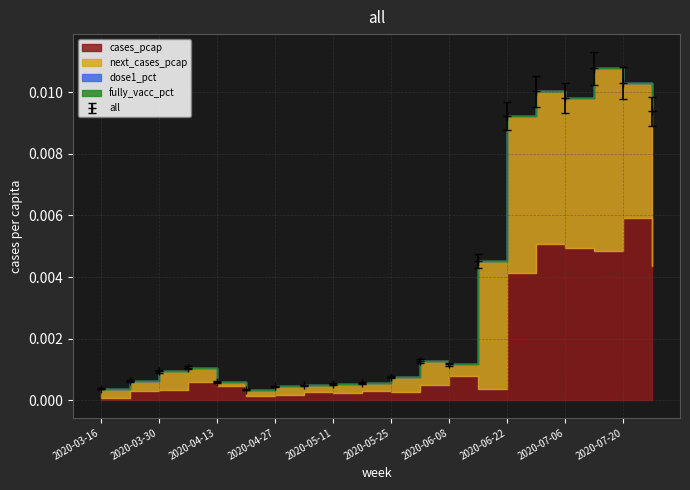

In cases_pcap, how many points are higher than both neighbors (excluding endpoints)?

6